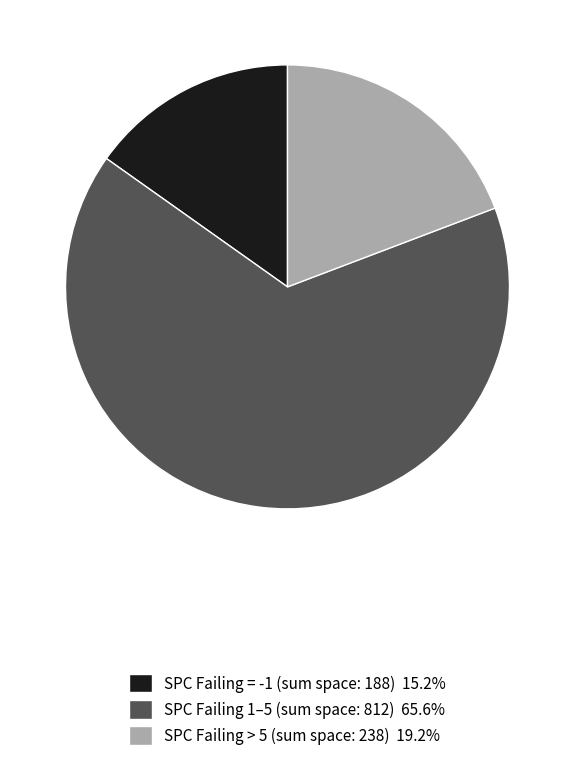

Is the sum of SPC Failing > 5 (sum space: 238) 19.2% and SPC Failing = -1 (sum space: 188) 15.2% greater than half?

No